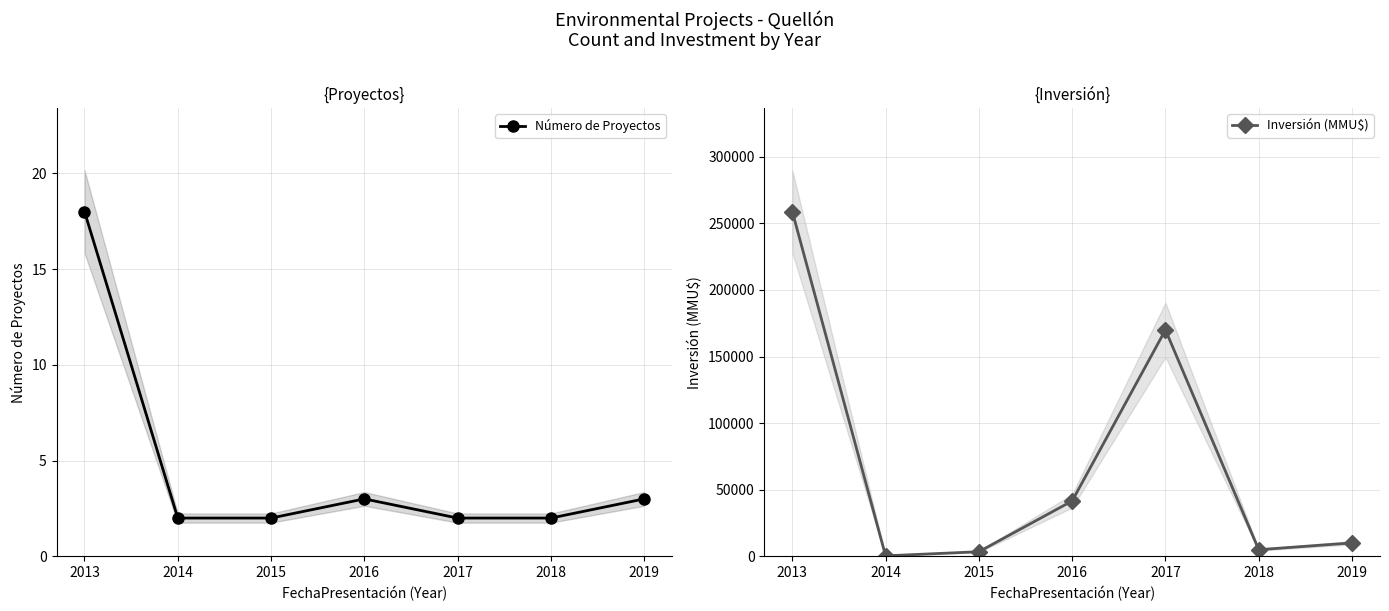

Reading left to right, what are all the values shown in this chart?

Número de Proyectos: 18	2	2	3	2	2	3
Inversión (MMU$): 258856	400	3500	41600	170000	5000	10129